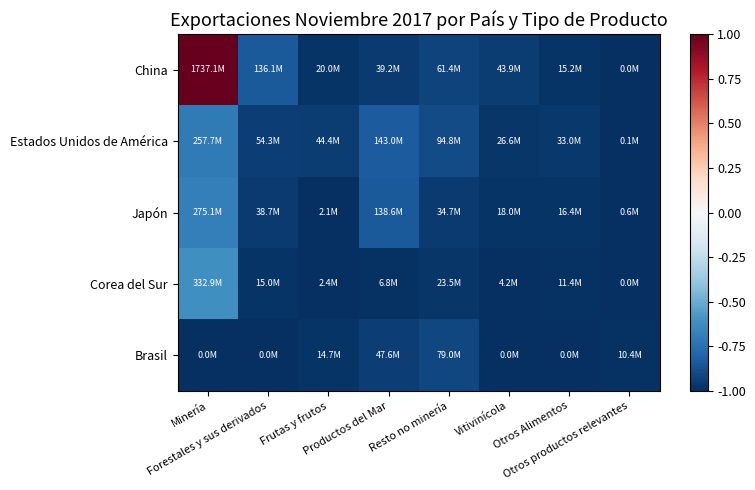

At how many categories does at least one series exceed 0?

1